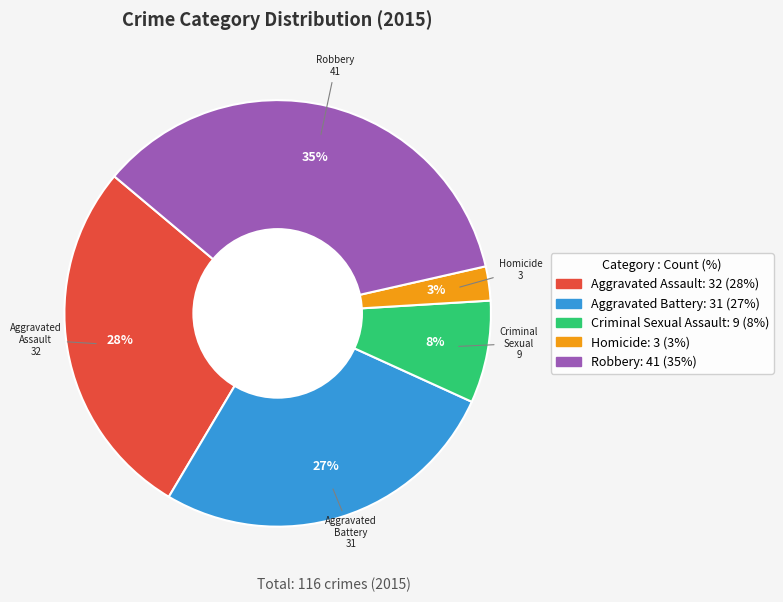

Combined, do Aggravated Battery and Criminal Sexual Assault account for over 50%?

No